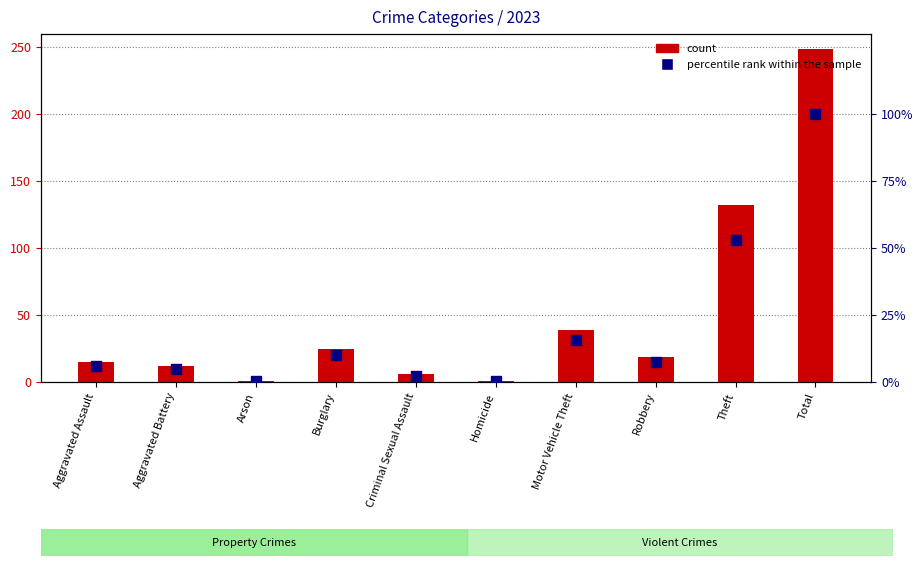

Which series reaches the minimum Y coordinate?

percentile rank within the sample